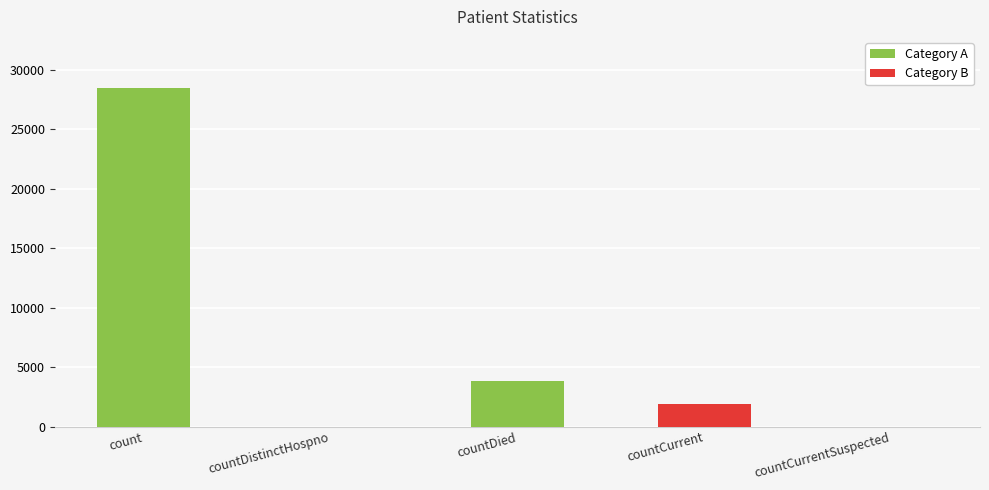

What is the sum of the values at countDied and countCurrent?

5714